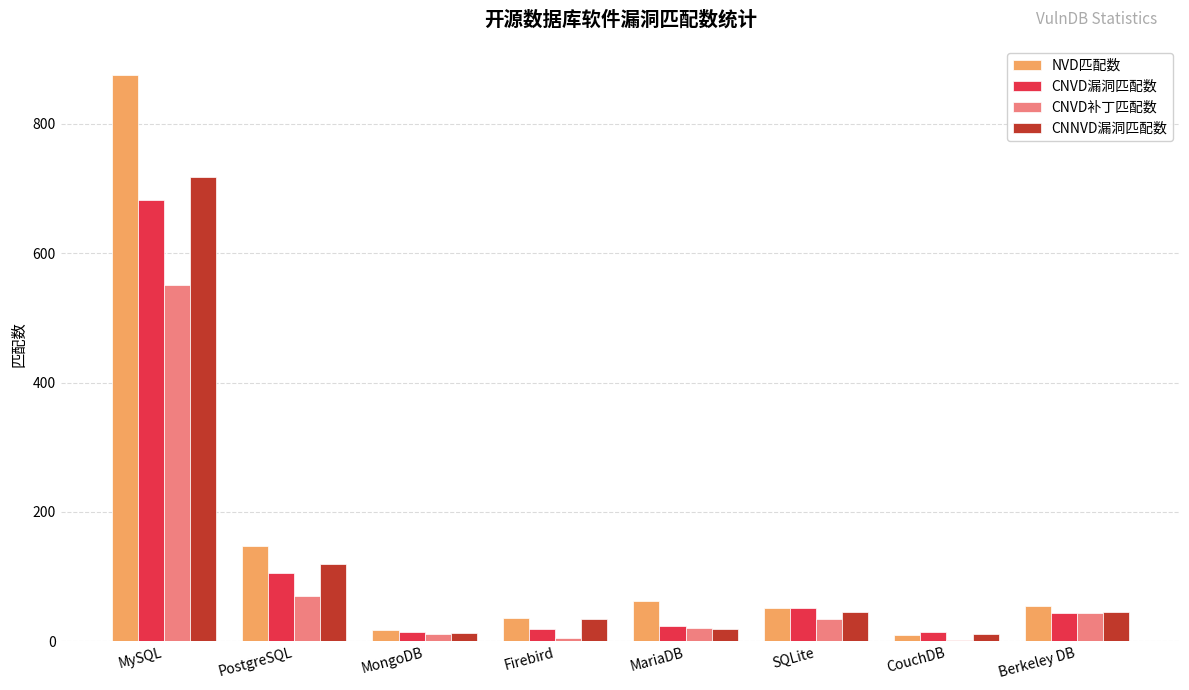

The NVD匹配数 series shows 52 at PostgreSQL. True or false?

False